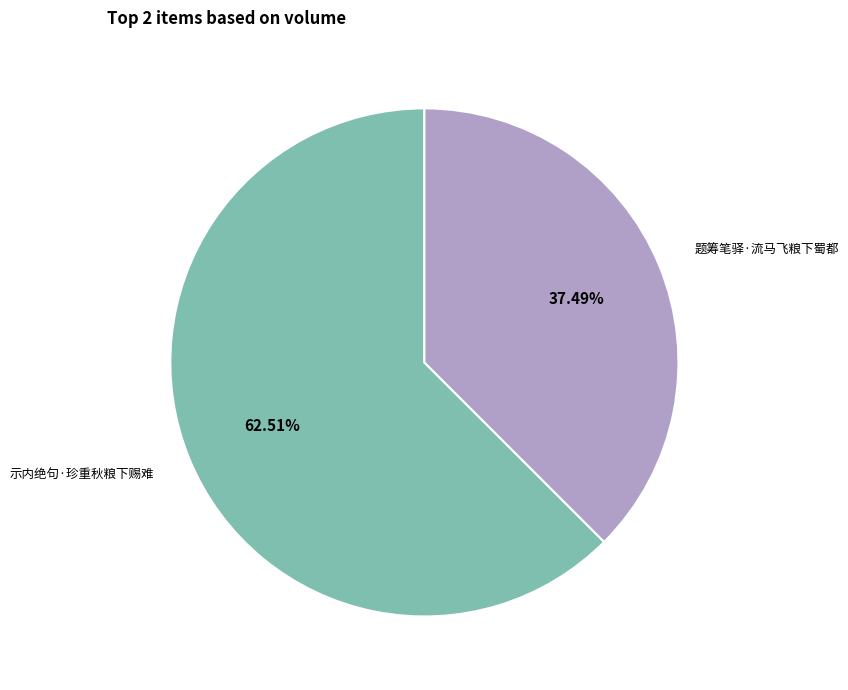

The 示内绝句·珍重秋粮下赐难 slice represents 63% of the pie. True or false?

True